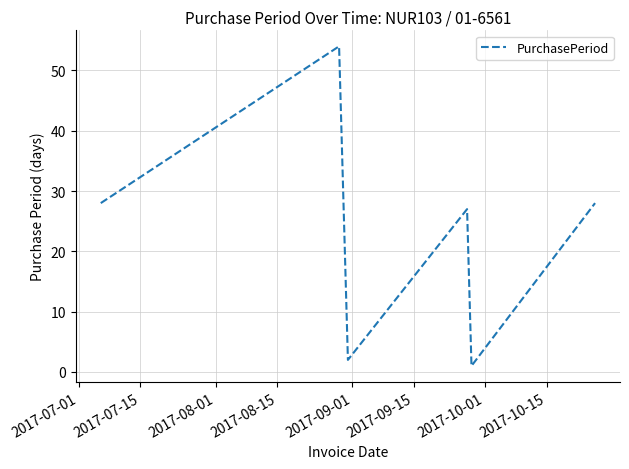

What is the difference between the maximum and minimum values?

53